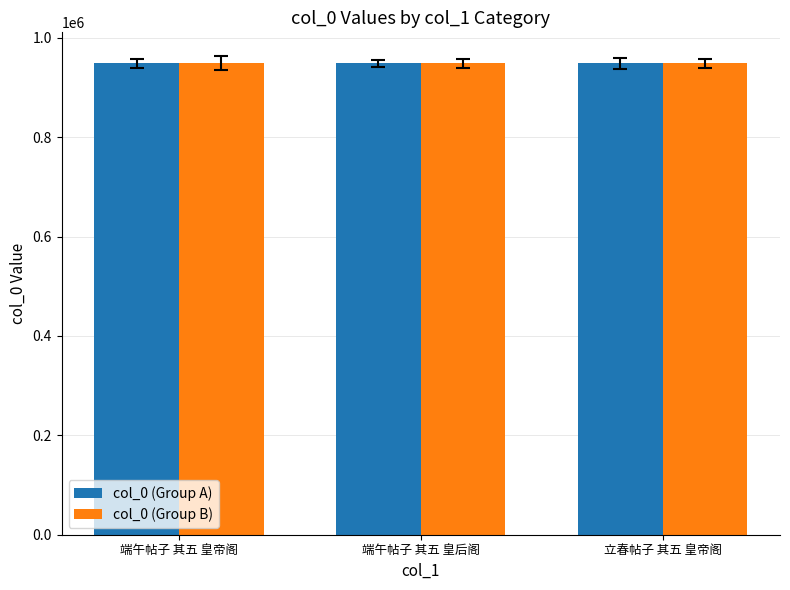

What position from the right is 端午帖子 其五 皇后阁?

2